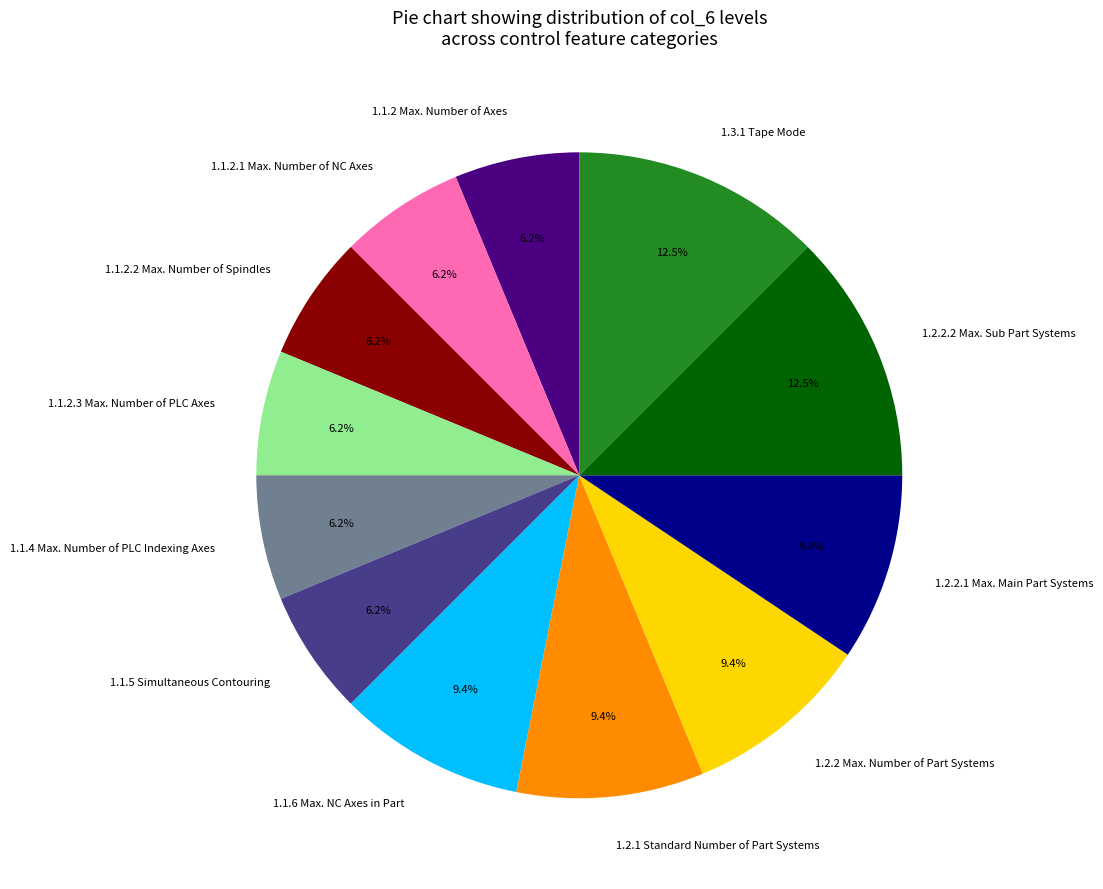

To the nearest percent, what is the difference between the largest and smallest slice percentages?

6%